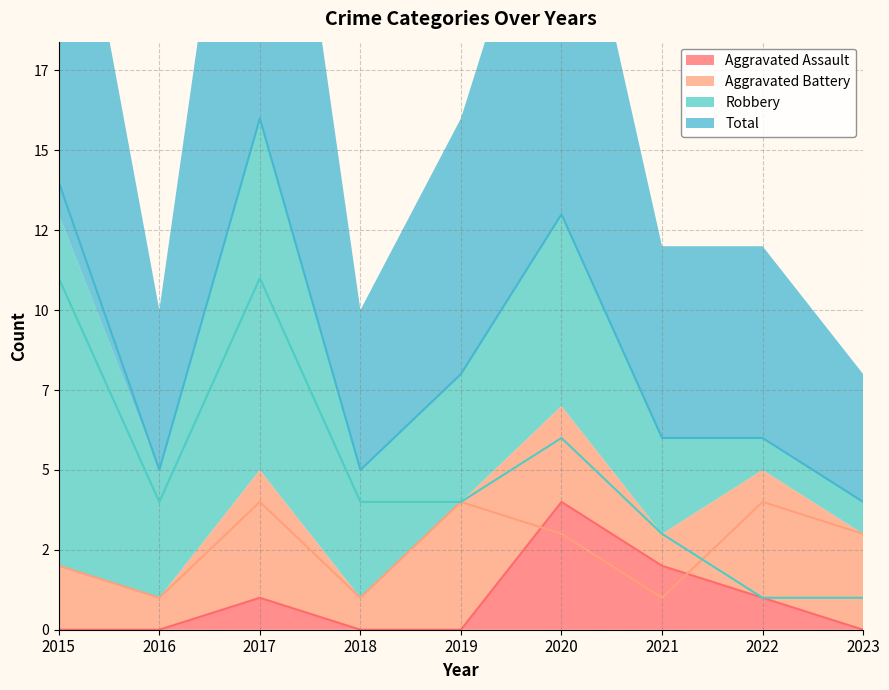

At which label does Robbery reach its peak?

2015